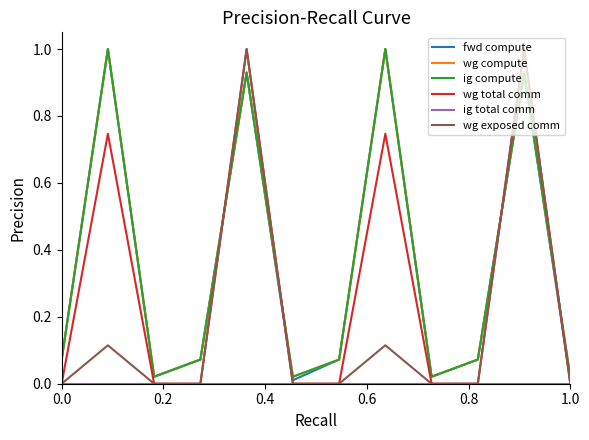

Does the chart display data point markers on the line(s)?

No